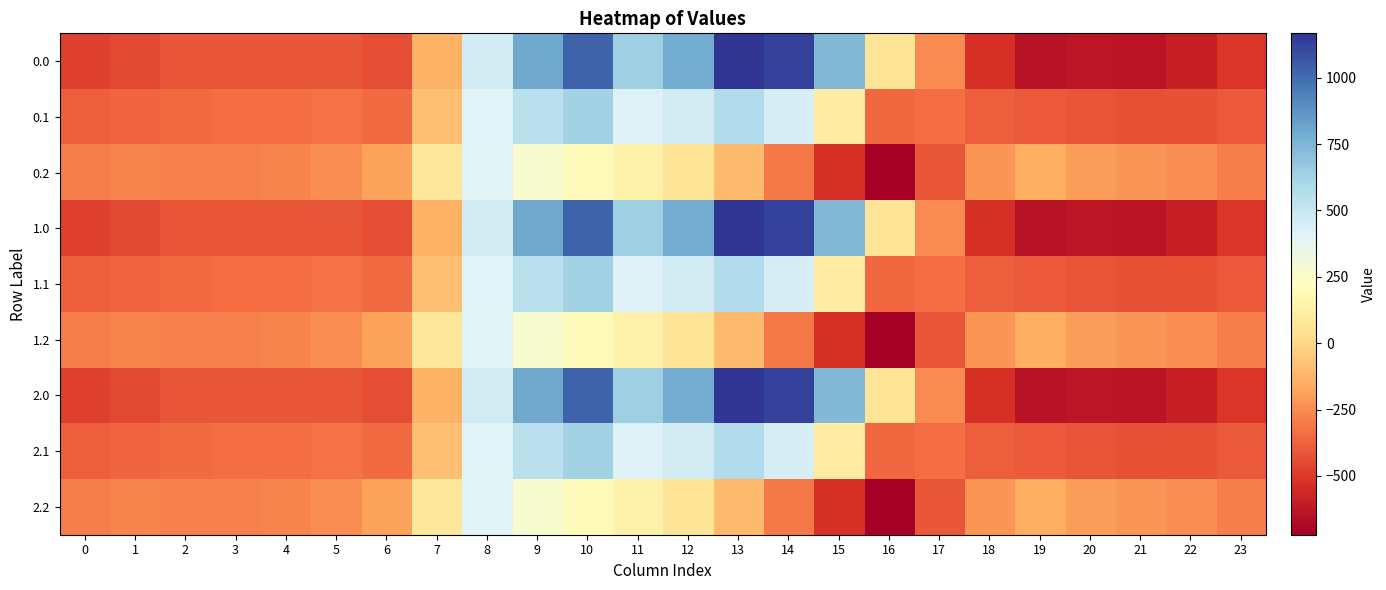

Reading left to right, transcribe all the data shown in this chart.

0.0: 0=-482.0	1=-449.5	2=-410.3	3=-404.4	4=-404.9	5=-410.8	6=-435.0	7=-136.4	8=454.2	9=804.0	10=1023.2	11=640.9	12=784.4	13=1167.2	14=1128.3	15=739.0	16=67.6	17=-250.3	18=-529.6	19=-644.5	20=-629.9	21=-638.4	22=-592.3	23=-511.3
0.1: 0=-384.6	1=-361.1	2=-347.9	3=-342.7	4=-339.6	5=-329.5	6=-345.2	7=-81.6	8=412.6	9=542.1	10=628.1	11=415.4	12=456.1	13=574.0	14=438.6	15=111.1	16=-353.7	17=-340.1	18=-388.5	19=-399.7	20=-414.5	21=-432.4	22=-419.9	23=-399.4
0.2: 0=-287.1	1=-272.7	2=-285.5	3=-281.0	4=-274.4	5=-248.1	6=-187.1	7=77.9	8=407.2	9=271.1	10=202.5	11=149.1	12=65.2	13=-104.4	14=-301.9	15=-522.2	16=-721.2	17=-409.5	18=-223.1	19=-151.1	20=-199.2	21=-226.4	22=-247.4	23=-287.5
1.0: 0=-482.0	1=-449.5	2=-410.3	3=-404.4	4=-404.9	5=-410.8	6=-435.0	7=-136.4	8=454.2	9=804.0	10=1023.2	11=640.9	12=784.4	13=1167.2	14=1128.3	15=739.0	16=67.6	17=-250.3	18=-529.6	19=-644.5	20=-629.9	21=-638.4	22=-592.3	23=-511.3
1.1: 0=-384.6	1=-361.1	2=-347.9	3=-342.7	4=-339.6	5=-329.5	6=-345.2	7=-81.6	8=412.6	9=542.1	10=628.1	11=415.4	12=456.1	13=574.0	14=438.6	15=111.1	16=-353.7	17=-340.1	18=-388.5	19=-399.7	20=-414.5	21=-432.4	22=-419.9	23=-399.4
1.2: 0=-287.1	1=-272.7	2=-285.5	3=-281.0	4=-274.4	5=-248.1	6=-187.1	7=77.9	8=407.2	9=271.1	10=202.5	11=149.1	12=65.2	13=-104.4	14=-301.9	15=-522.2	16=-721.2	17=-409.5	18=-223.1	19=-151.1	20=-199.2	21=-226.4	22=-247.4	23=-287.5
2.0: 0=-482.0	1=-449.5	2=-410.3	3=-404.4	4=-404.9	5=-410.8	6=-435.0	7=-136.4	8=454.2	9=804.0	10=1023.2	11=640.9	12=784.4	13=1167.2	14=1128.3	15=739.0	16=67.6	17=-250.3	18=-529.6	19=-644.5	20=-629.9	21=-638.4	22=-592.3	23=-511.3
2.1: 0=-384.6	1=-361.1	2=-347.9	3=-342.7	4=-339.6	5=-329.5	6=-345.2	7=-81.6	8=412.6	9=542.1	10=628.1	11=415.4	12=456.1	13=574.0	14=438.6	15=111.1	16=-353.7	17=-340.1	18=-388.5	19=-399.7	20=-414.5	21=-432.4	22=-419.9	23=-399.4
2.2: 0=-287.1	1=-272.7	2=-285.5	3=-281.0	4=-274.4	5=-248.1	6=-187.1	7=77.9	8=407.2	9=271.1	10=202.5	11=149.1	12=65.2	13=-104.4	14=-301.9	15=-522.2	16=-721.2	17=-409.5	18=-223.1	19=-151.1	20=-199.2	21=-226.4	22=-247.4	23=-287.5